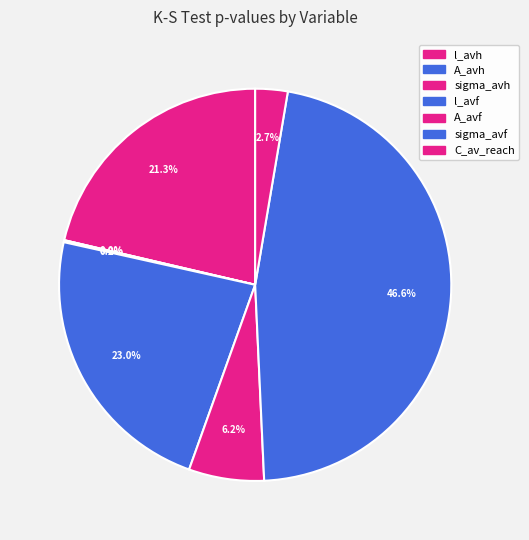

True or false: sigma_avf accounts for 33% of the total.

False